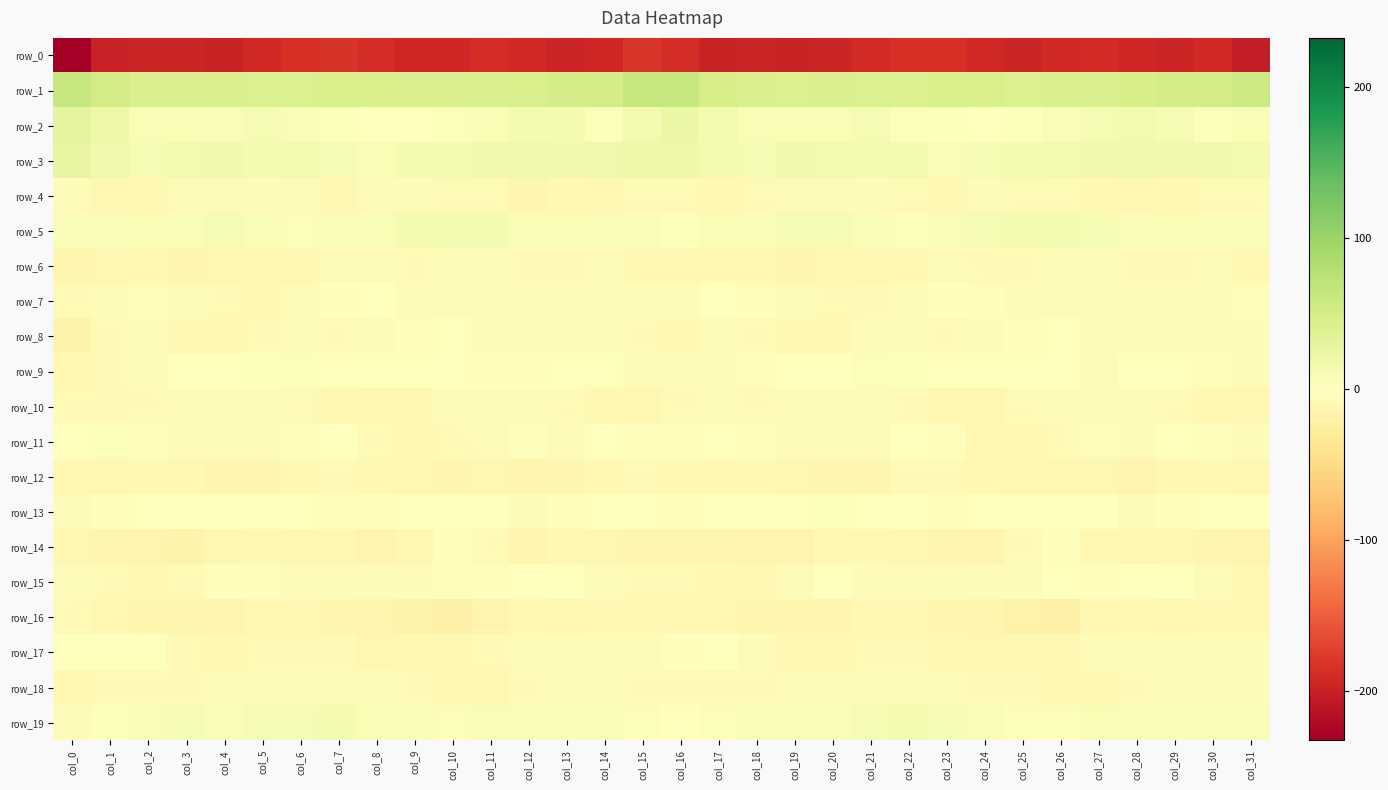

Between col_3 and col_15, which series saw the biggest shift?

row_1